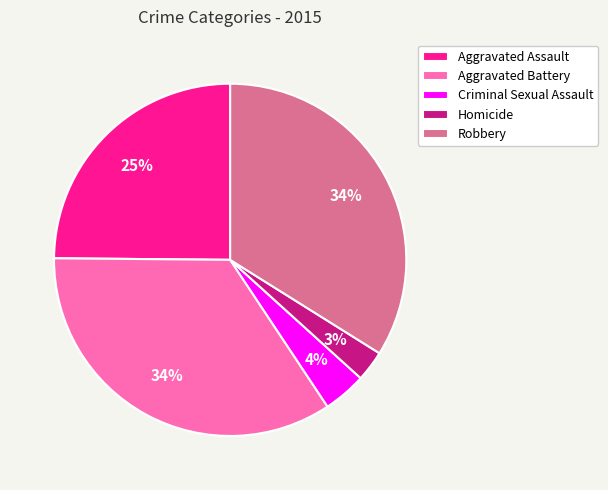

To the nearest percent, what is the difference between the Robbery and Aggravated Assault slice percentages?

9%